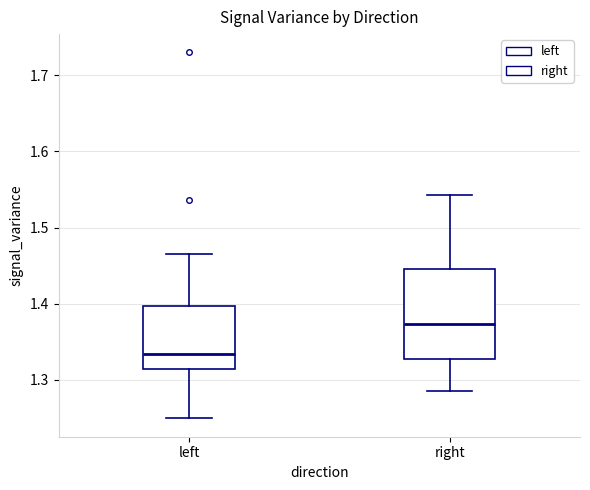

Reading left to right, transcribe this box plot: for each box, give where its median line is, the range the box spans, and where its two whiskers end, as read against the y-axis. The values are not printed on the chart, so give them approximately, as read against the axis.

left: median 1.33, box 1.31 to 1.40, whiskers 1.25 to 1.47
right: median 1.37, box 1.33 to 1.45, whiskers 1.29 to 1.54